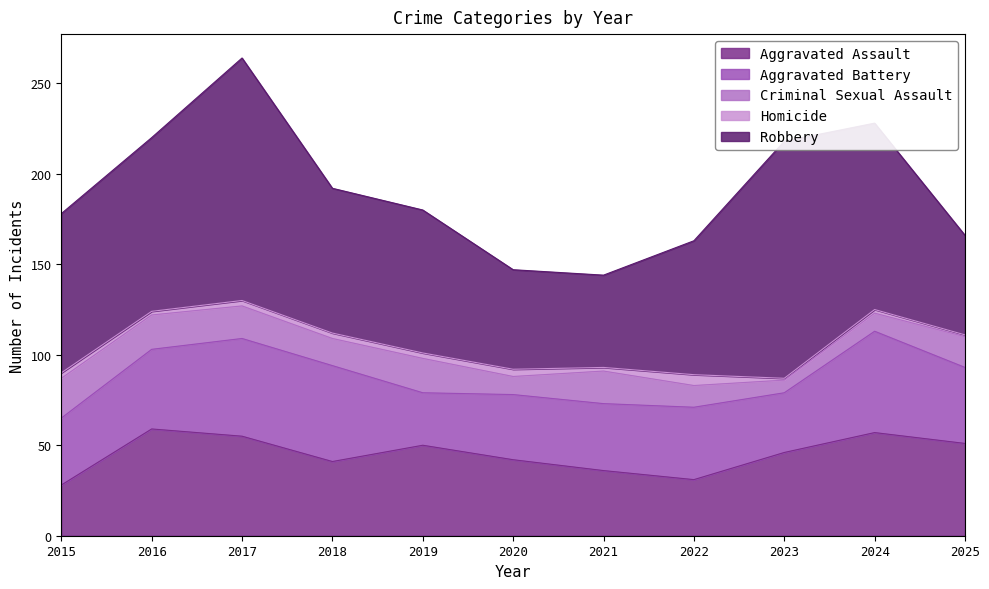

True or false: Aggravated Battery and Aggravated Assault intersect in this chart.

True